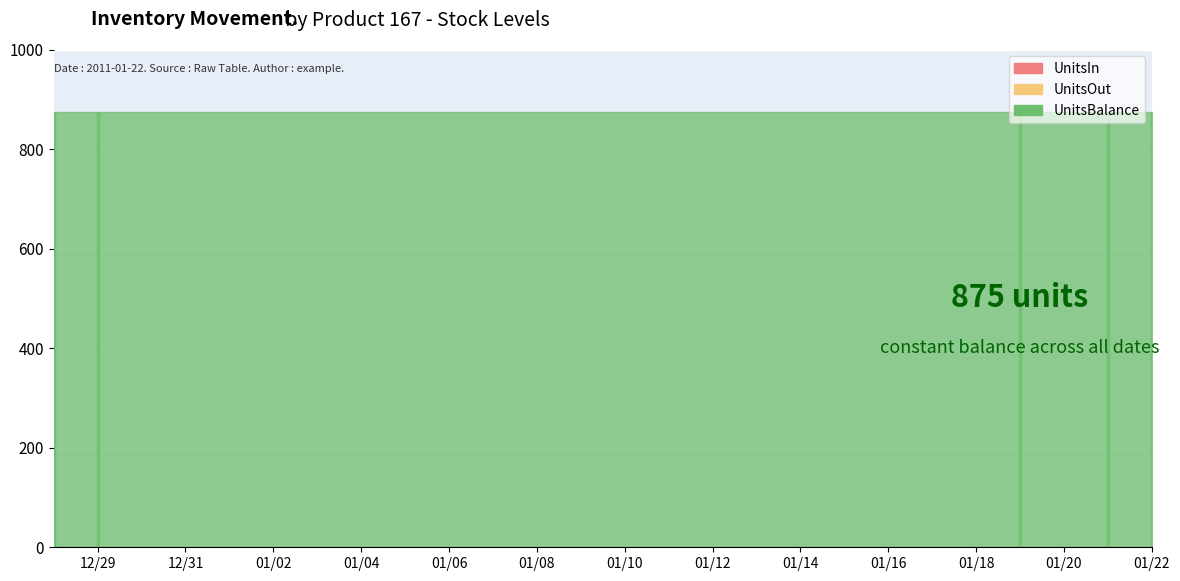

What position from the left is 2010-12-29?

2